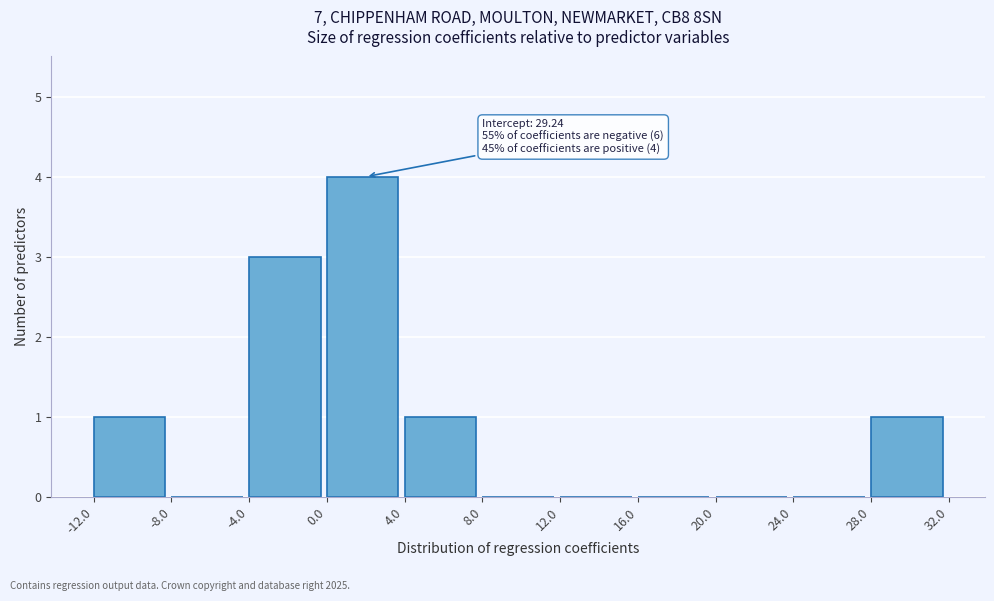

Which range on the x-axis has the tallest bar?

0.0 to 4.0